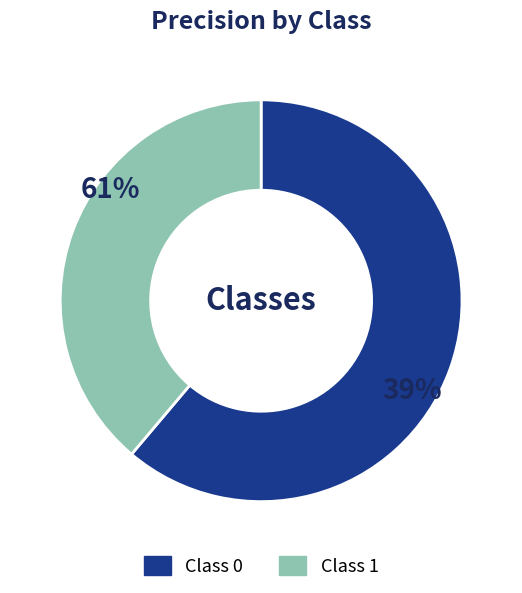

True or false: 1 accounts for 50% of the total.

False